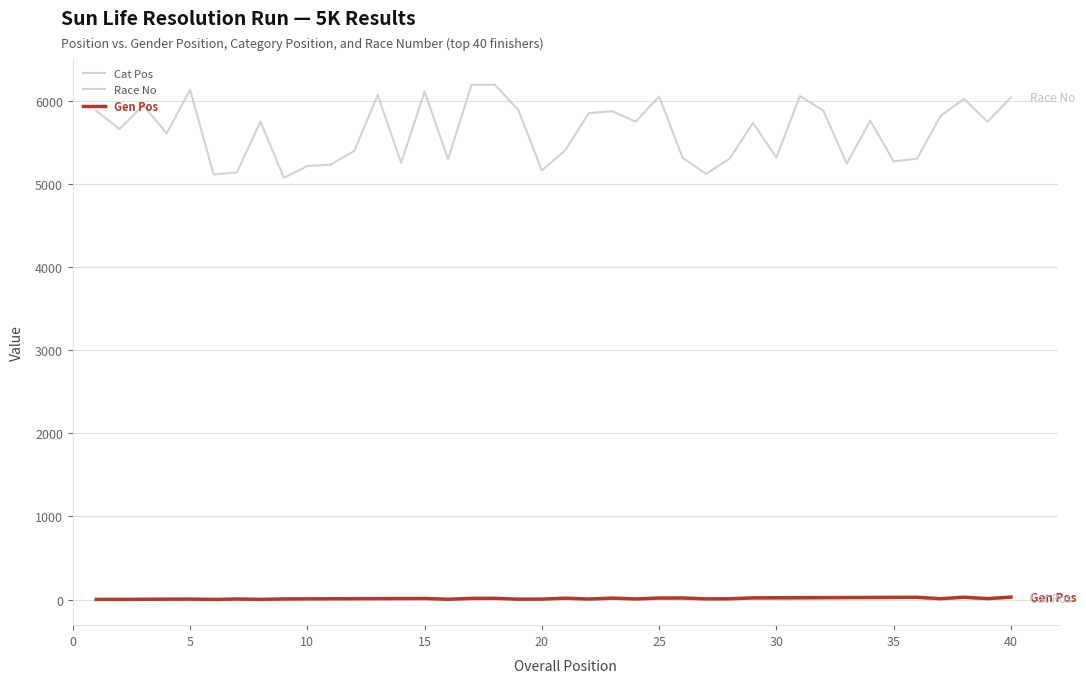

True or false: Gen Pos and Race No intersect in this chart.

False